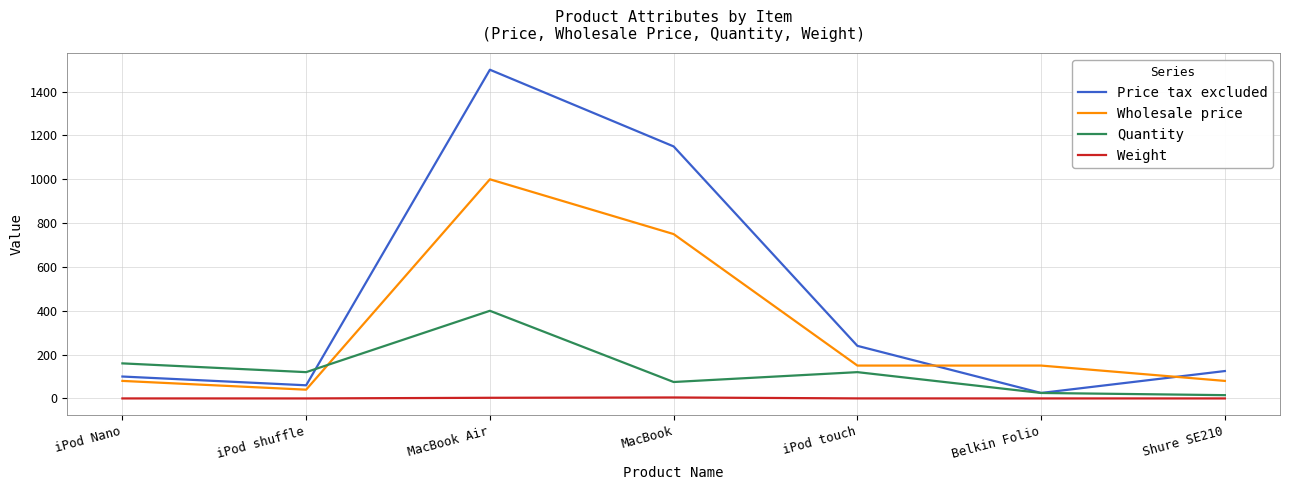

How many interior local peaks does the Quantity series have?

2